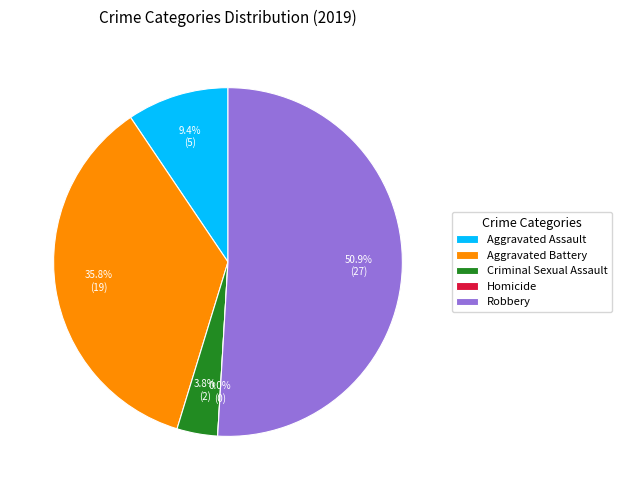

Which category accounts for the majority?

Robbery